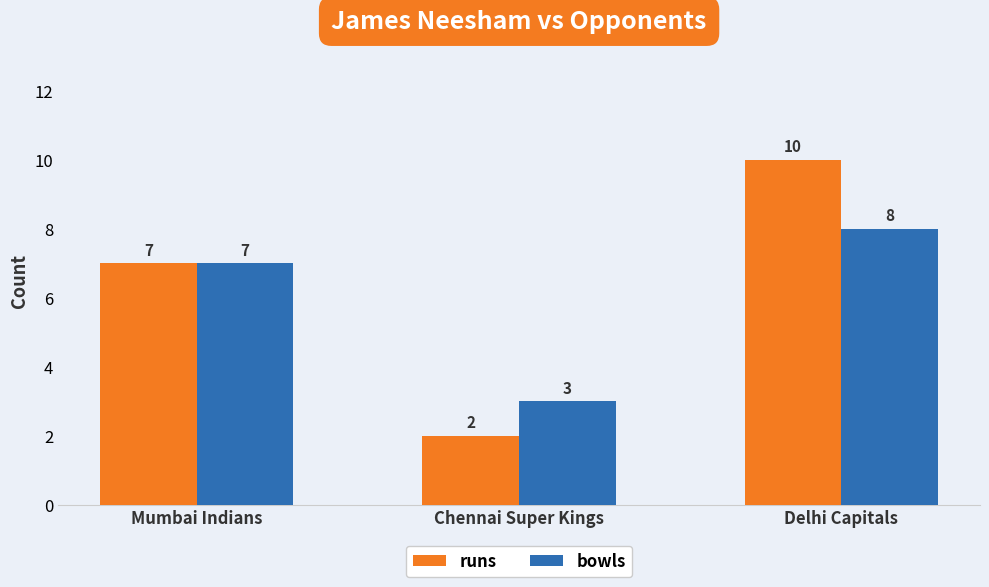

What is the value of the bowls bar at the 1st from the left?

7